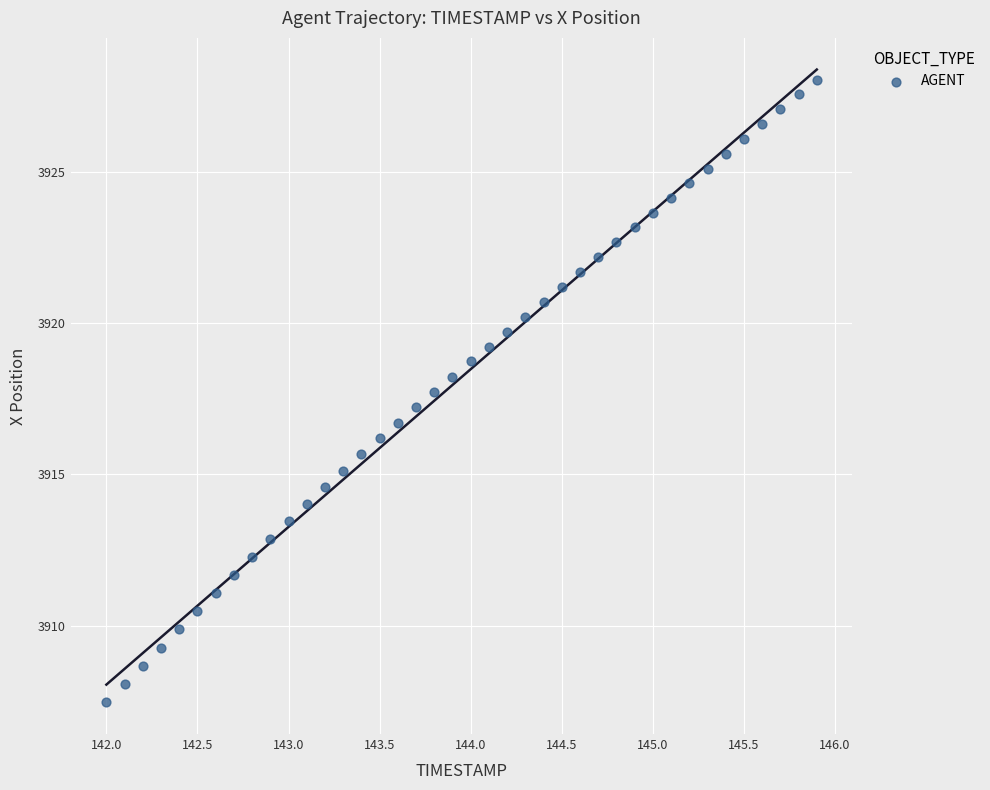

What is the range of X values (max minus min)?

3.9